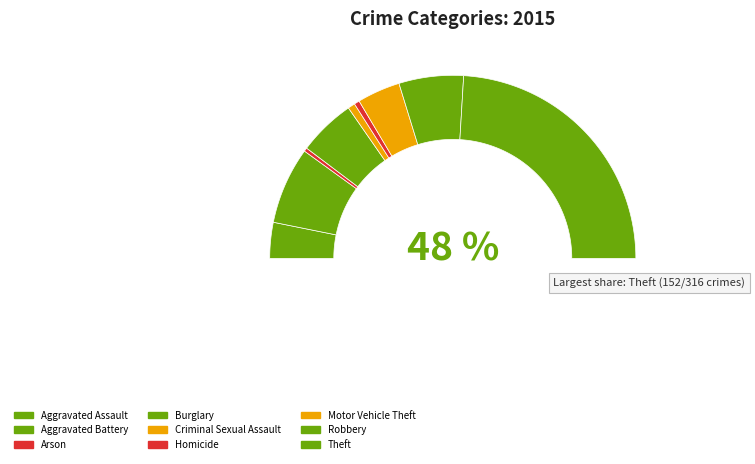

Is Criminal Sexual Assault the majority of the pie?

No